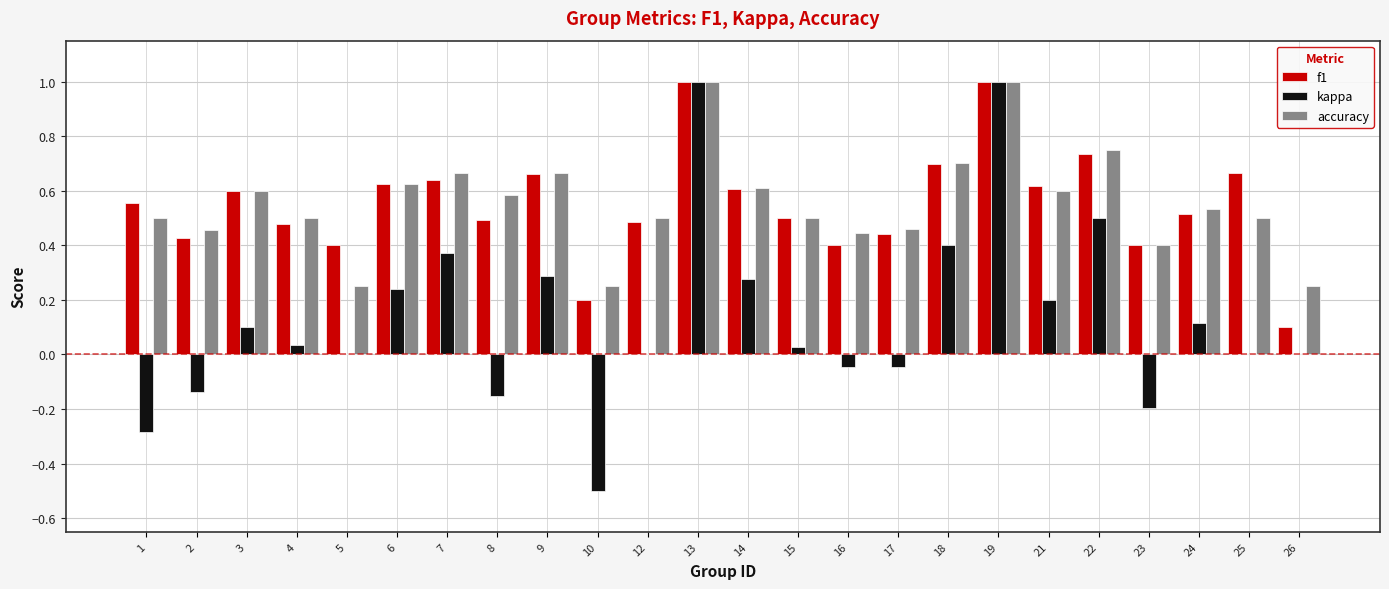

What is the sum of all accuracy values?

13.3